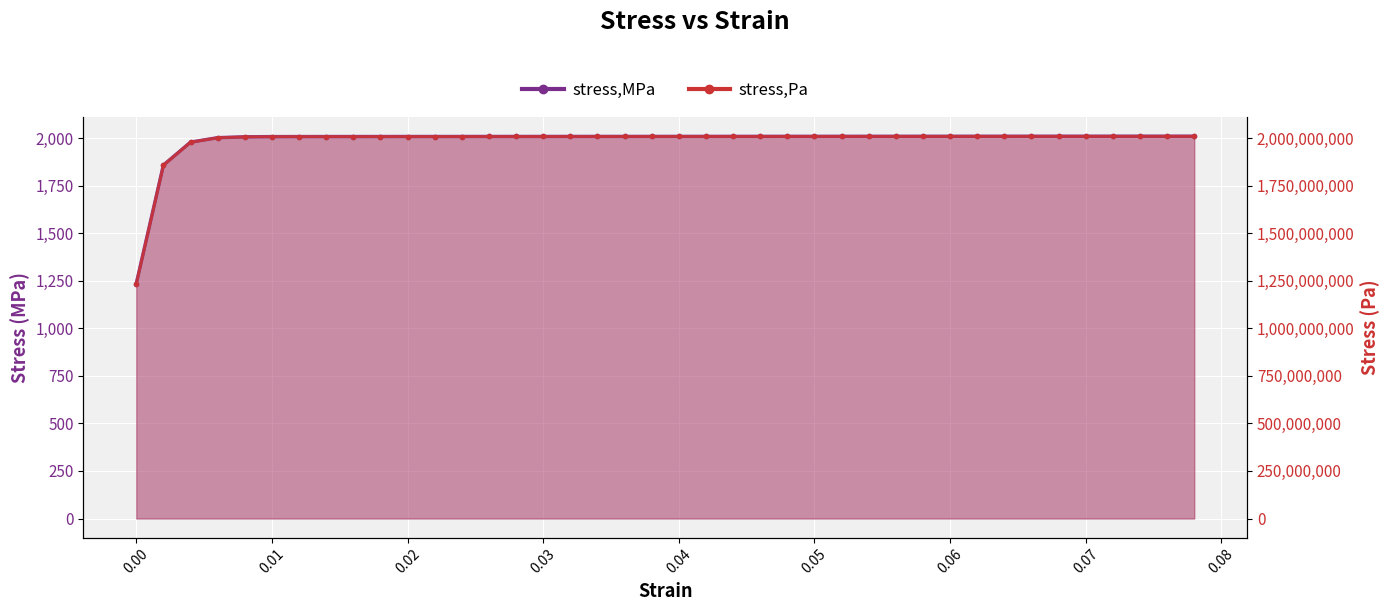

Which has a higher value, 0.046 or 0.07?

0.07